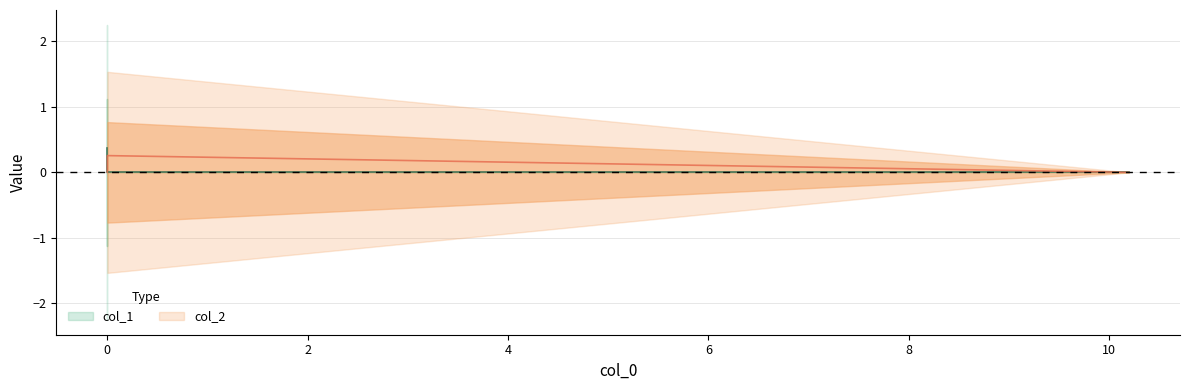

True or false: the data shows 0.1 at 0.0.

False